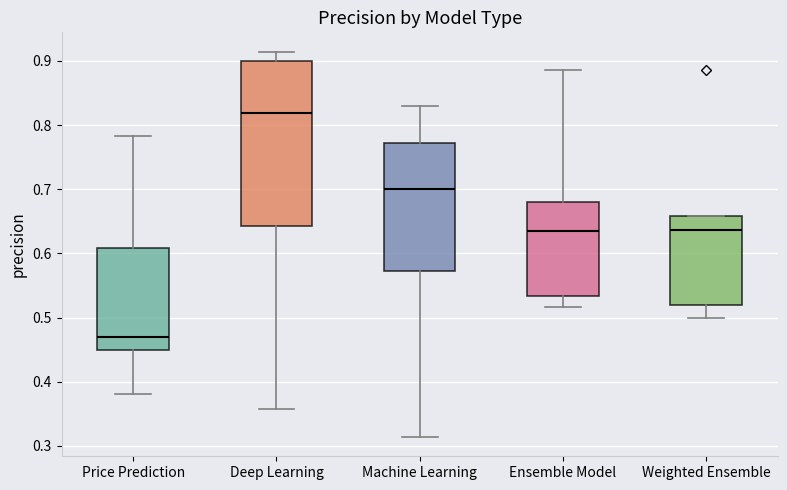

Reading left to right, transcribe this box plot: for each box, give where its median line is, the range the box spans, and where its two whiskers end, as read against the y-axis. The values are not printed on the chart, so give them approximately, as read against the axis.

Price Prediction: median 0.47, box 0.45 to 0.61, whiskers 0.38 to 0.78
Deep Learning: median 0.82, box 0.64 to 0.90, whiskers 0.36 to 0.91
Machine Learning: median 0.70, box 0.57 to 0.77, whiskers 0.31 to 0.83
Ensemble Model: median 0.64, box 0.53 to 0.68, whiskers 0.52 to 0.89
Weighted Ensemble: median 0.64, box 0.52 to 0.66, whiskers 0.50 to 0.66